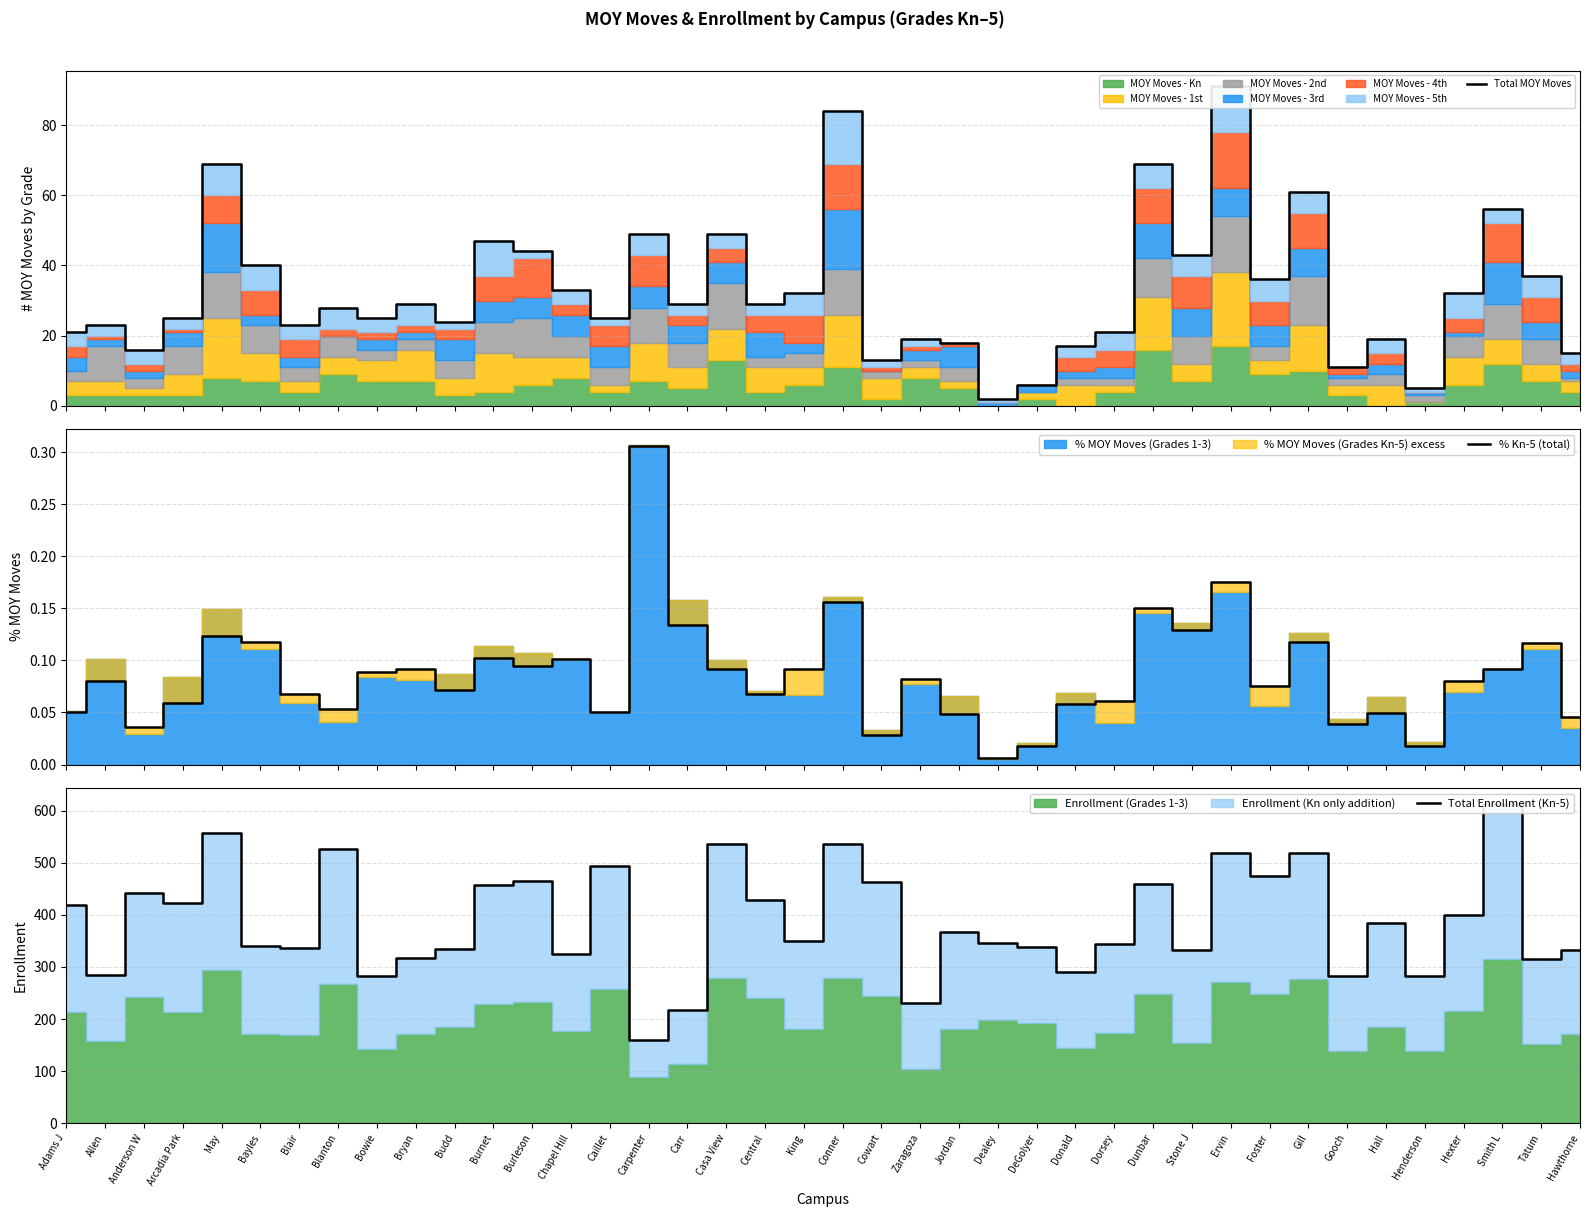

Reading left to right, transcribe all the data shown in this chart.

Total MOY Moves: 21.0	23.0	16.0	25.0	69.0	40.0	23.0	28.0	25.0	29.0	24.0	47.0	44.0	33.0	25.0	49.0	29.0	49.0	29.0	32.0	84.0	13.0	19.0	18.0	2.0	6.0	17.0	21.0	69.0	43.0	91.0	36.0	61.0	11.0	19.0	5.0	32.0	56.0	37.0	15.0
% Kn-5 (total): 0.1	0.1	0.0	0.1	0.1	0.1	0.1	0.1	0.1	0.1	0.1	0.1	0.1	0.1	0.1	0.3	0.1	0.1	0.1	0.1	0.2	0.0	0.1	0.0	0.0	0.0	0.1	0.1	0.2	0.1	0.2	0.1	0.1	0.0	0.0	0.0	0.1	0.1	0.1	0.0
Total Enrollment (Kn-5): 419.0	285.0	443.0	423.0	558.0	340.0	337.0	526.0	282.0	317.0	334.0	457.0	465.0	325.0	494.0	160.0	217.0	536.0	428.0	349.0	537.0	464.0	231.0	368.0	347.0	338.0	290.0	344.0	459.0	333.0	519.0	474.0	518.0	283.0	384.0	282.0	400.0	613.0	316.0	332.0